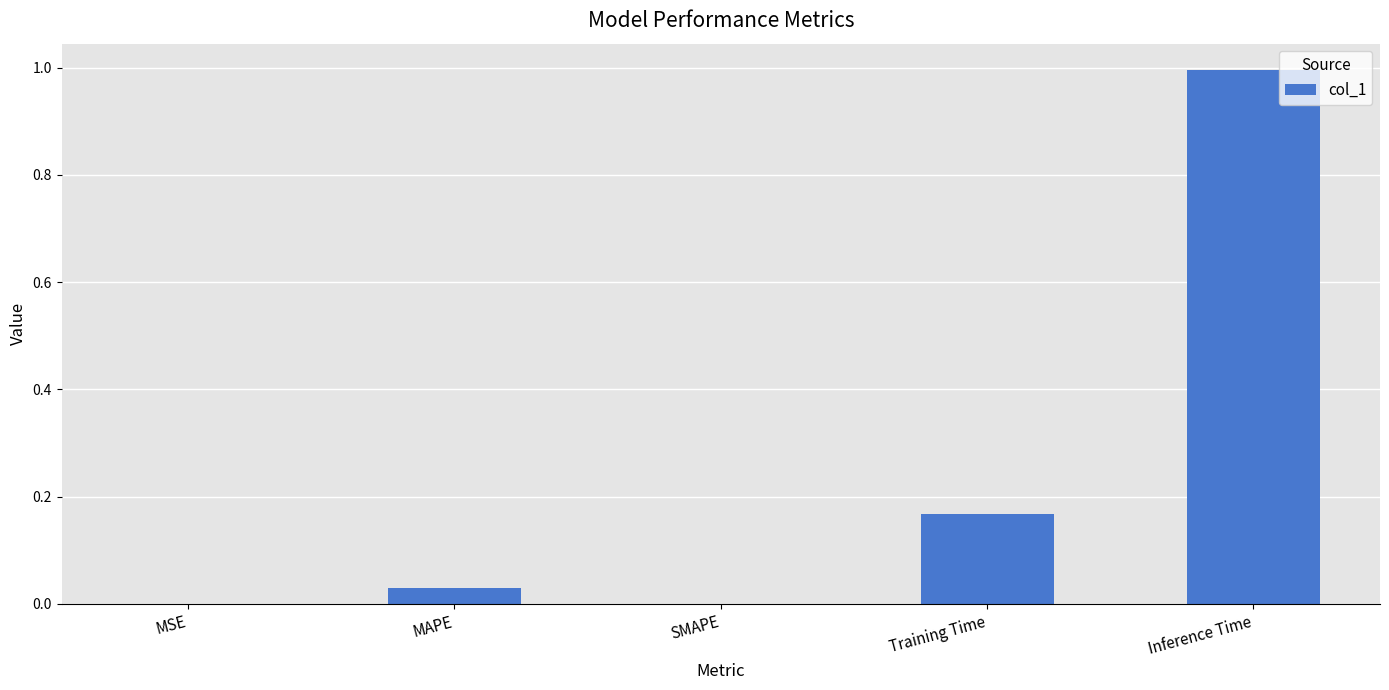

What is the greatest value displayed?

1.0